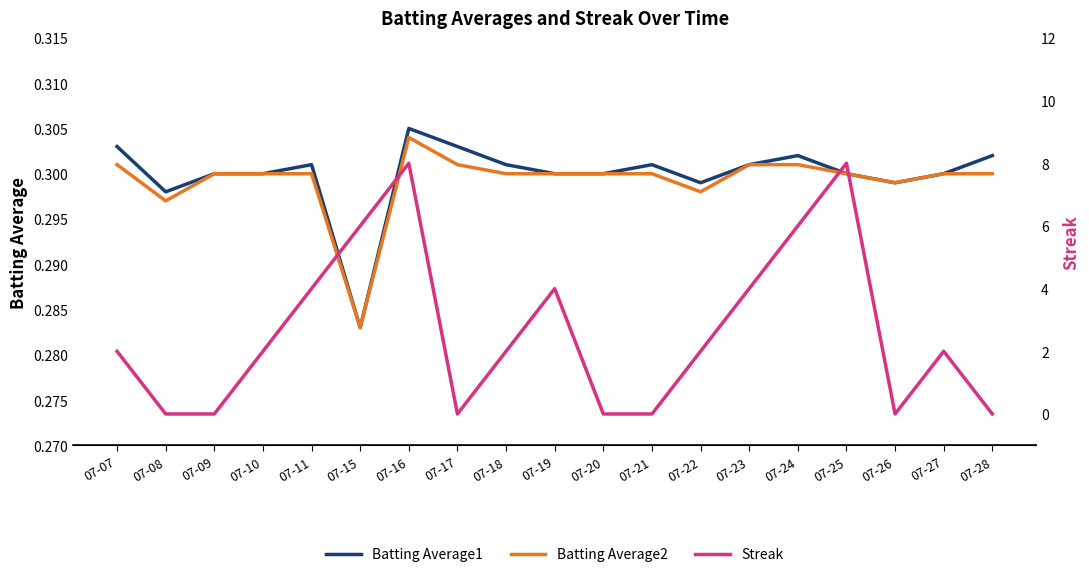

In Batting Average1, how many points are lower than both neighbors (excluding endpoints)?

4